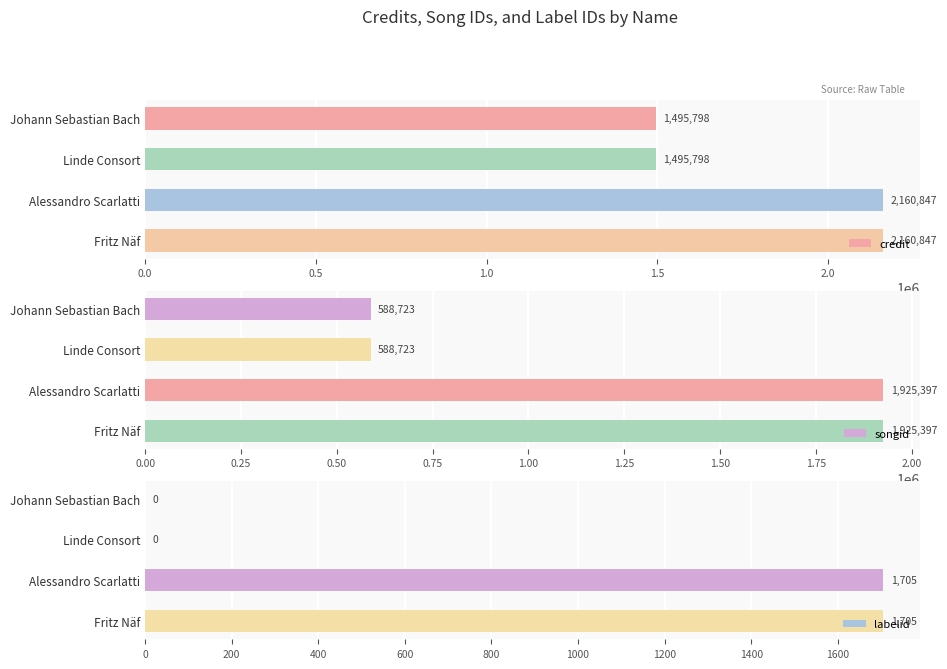

What is the minimum value for songid?

588723